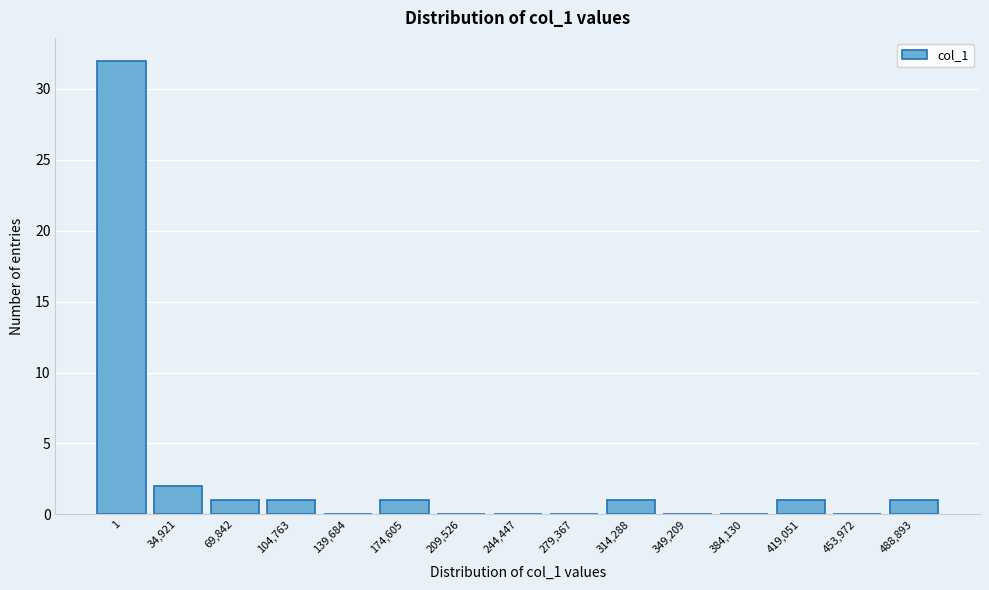

Reading right to left, list all the values displayed in this chart.

488,893=1	453,972=0	419,051=1	384,130=0	349,209=0	314,288=1	279,367=0	244,447=0	209,526=0	174,605=1	139,684=0	104,763=1	69,842=1	34,921=2	1=32